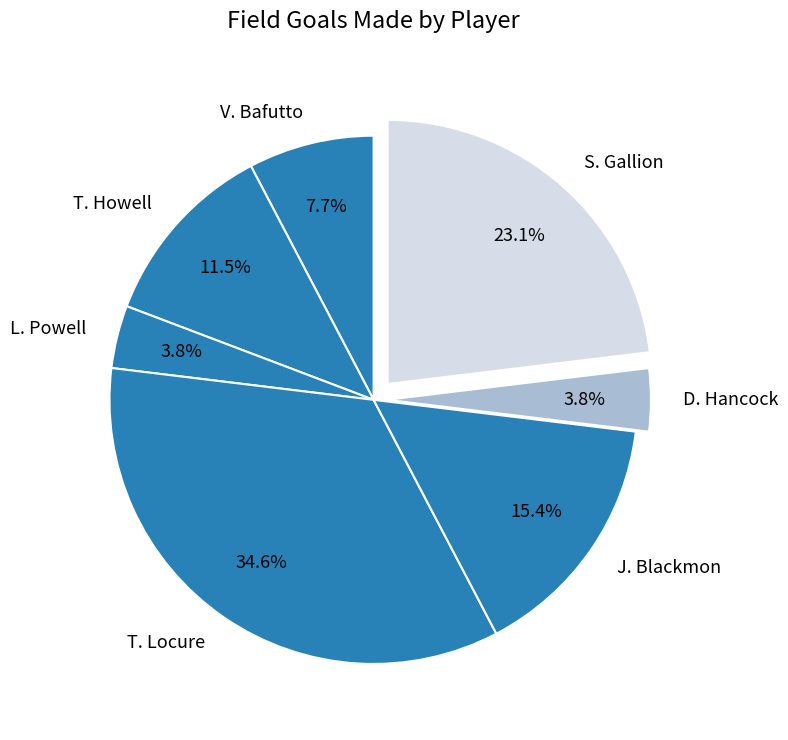

Between T. Locure and V. Bafutto, which is larger?

T. Locure